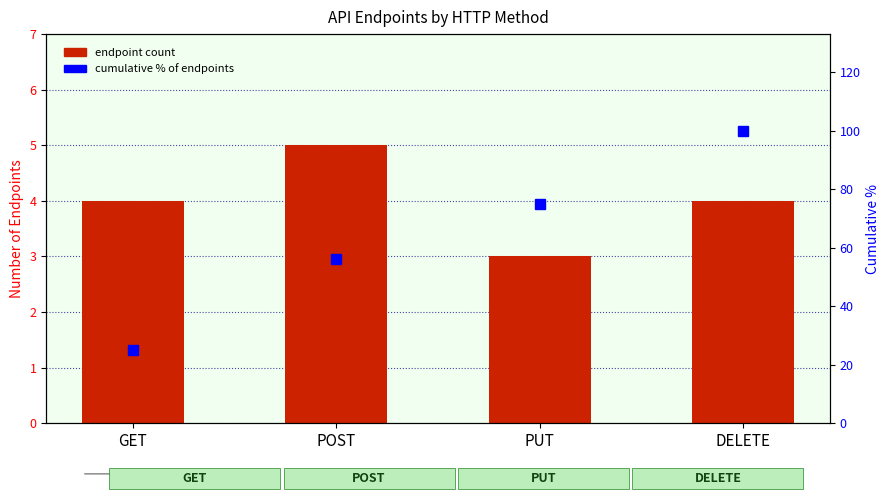

Reading right to left, list all the values displayed in this chart.

endpoint count: 4.0	3.0	5.0	4.0
cumulative % of endpoints: 100.0	75.0	56.2	25.0